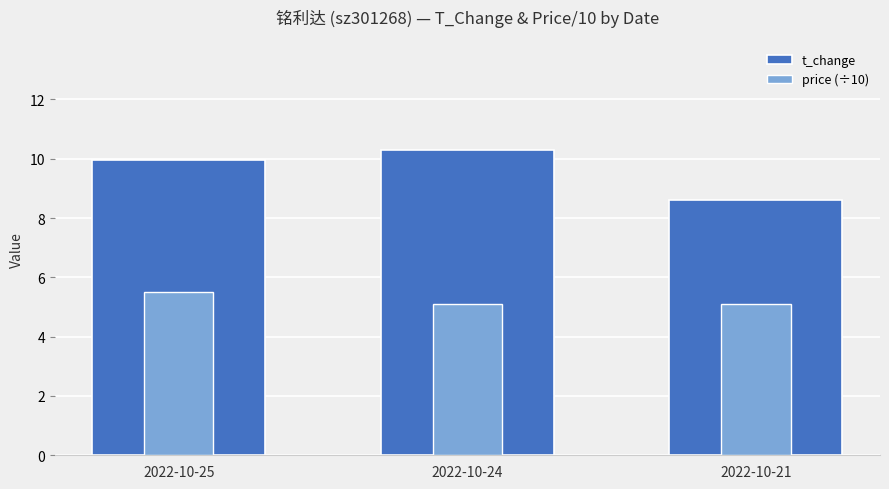

What is the difference between the maximum and second lowest values in the price (÷10) series?

0.4